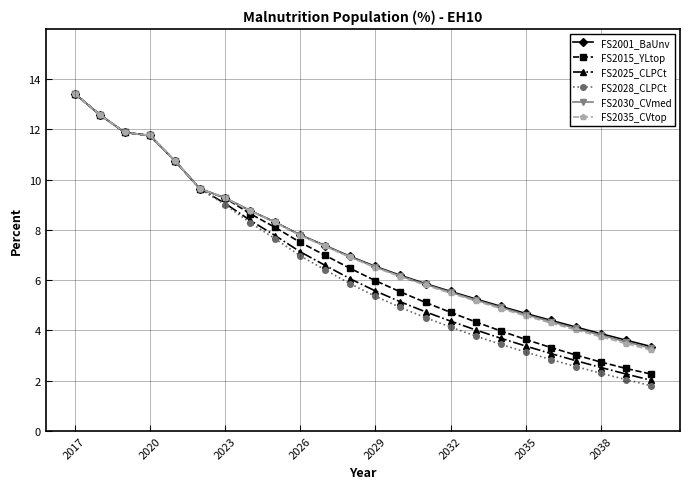

What is the minimum value shown in the chart?

1.8